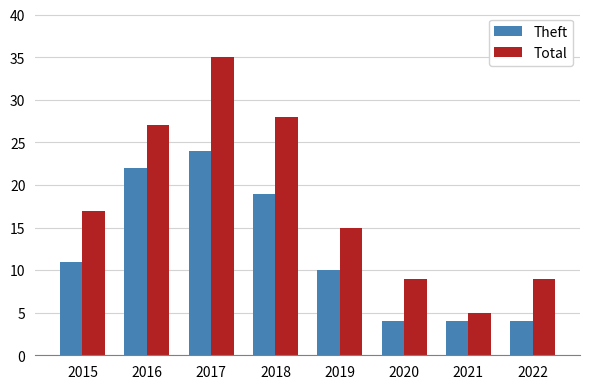

What is the value of the Theft bar at the 7th from the left?

4